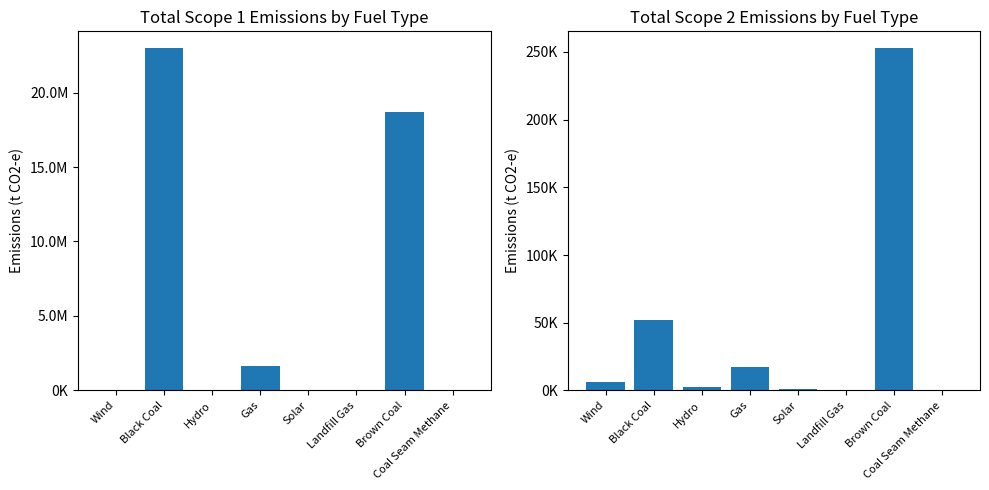

Which series has the largest range (max minus min)?

Total Scope 1 Emissions (t CO2-e)